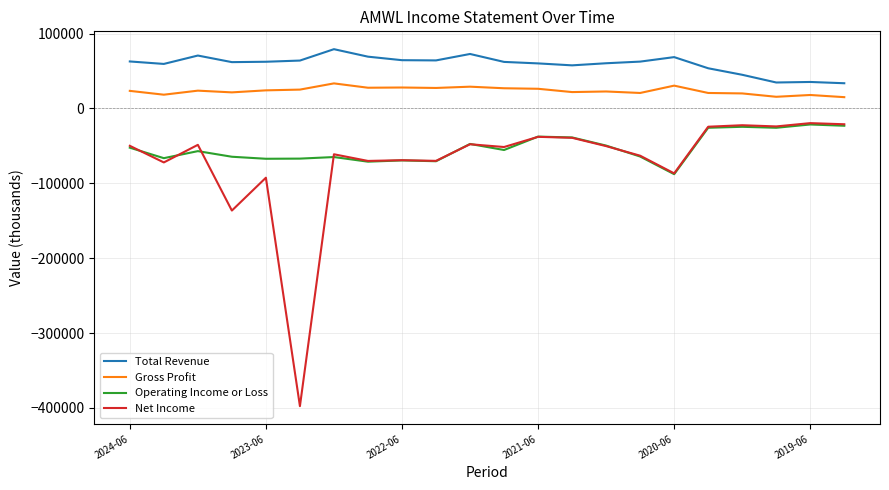

What is the highest value of the Gross Profit series?

33500